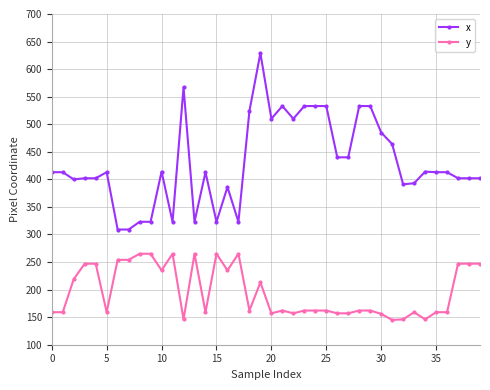

How many series are shown in this chart?

2